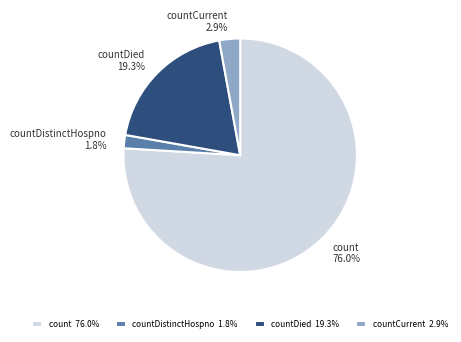

Which slice represents more than half of the pie?

count